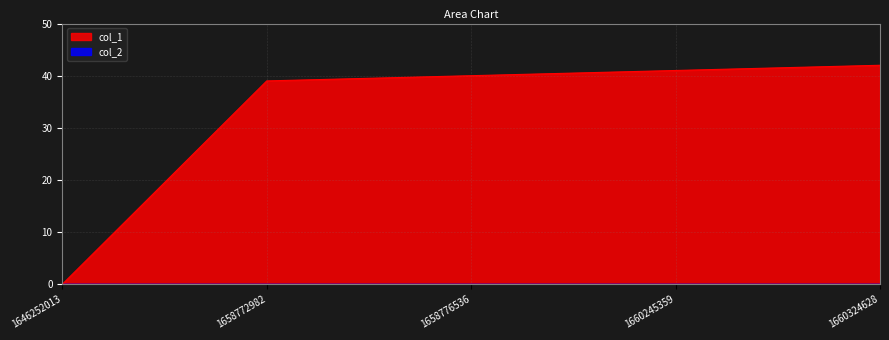

The chart shows a value of 9 at 1658776536. True or false?

False